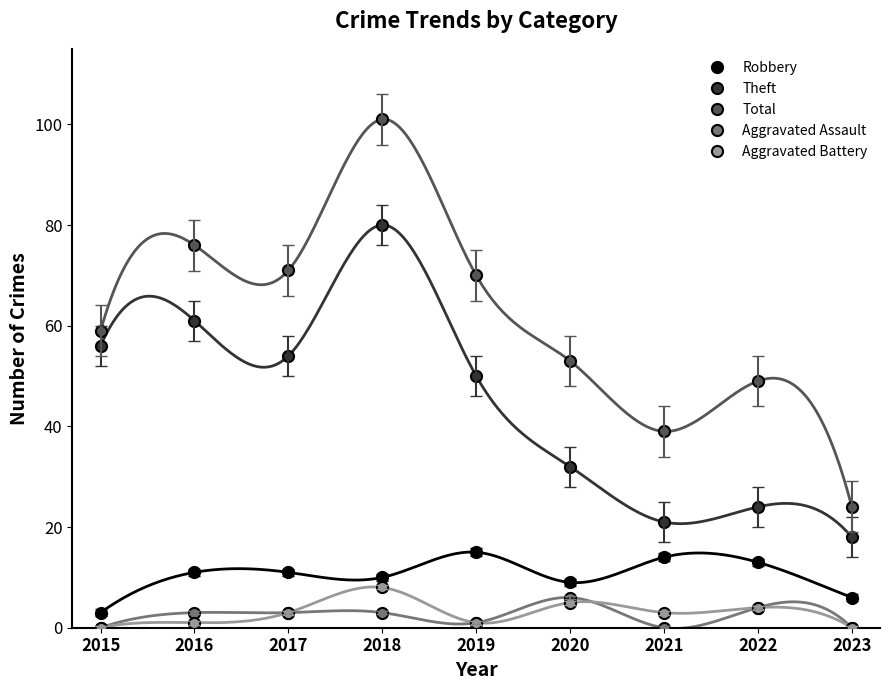

What is the total value across all series at 2021?

77